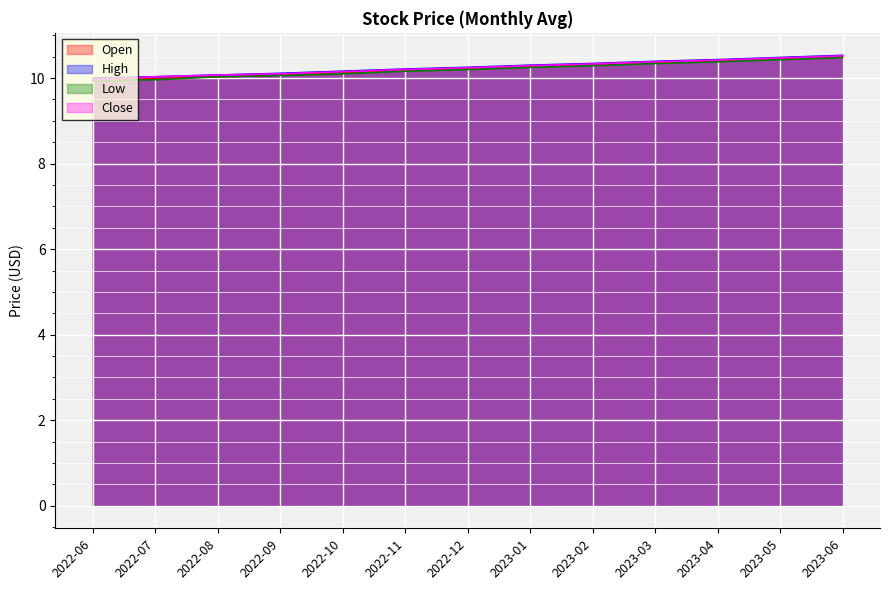

Which category has the lowest value in the Open series?

2022-06